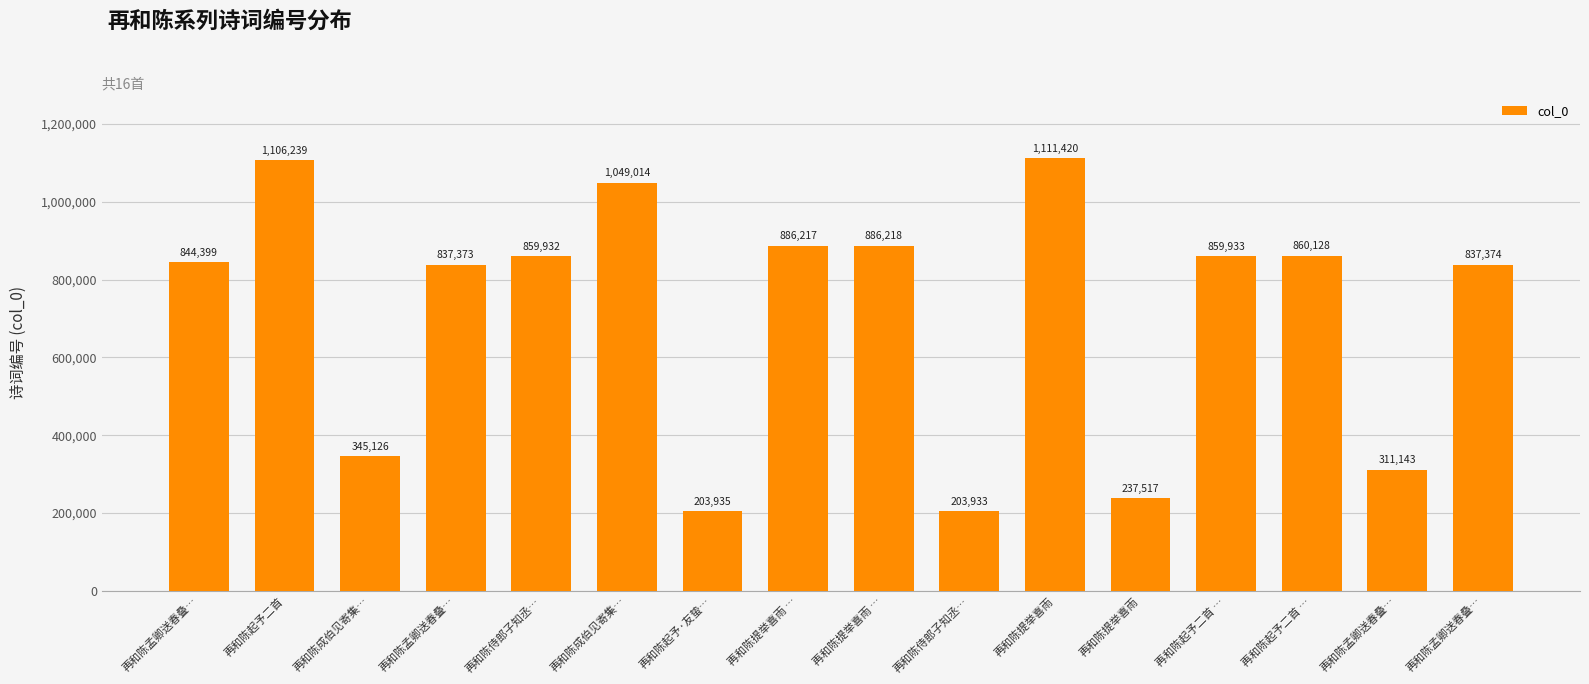

What is the average value?

714994